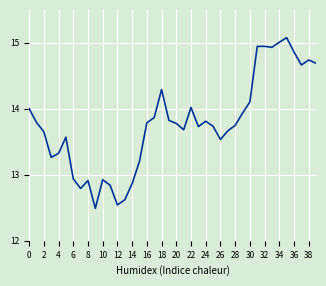

Does the chart display data point markers on the line(s)?

No